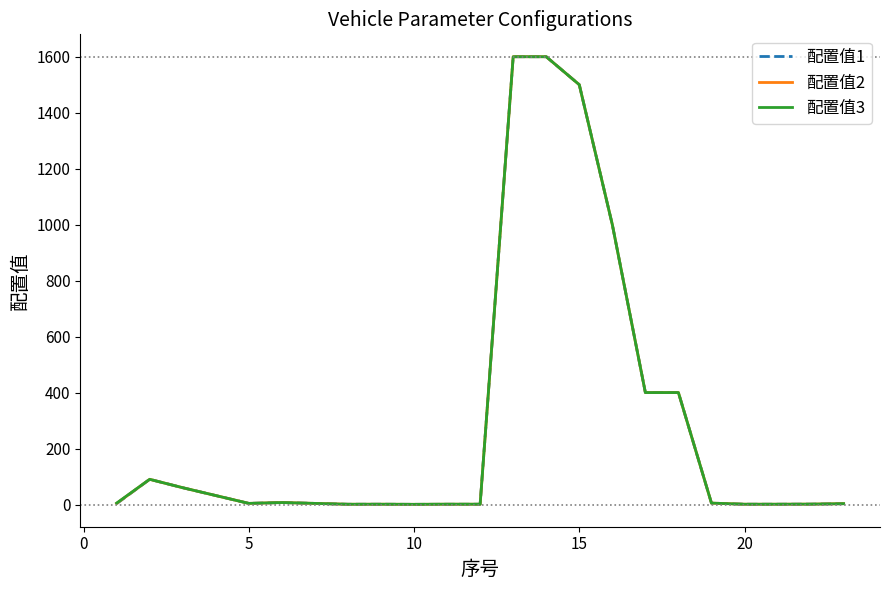

List the series in order of their overall mean, lowest first.

配置值1, 配置值2, 配置值3